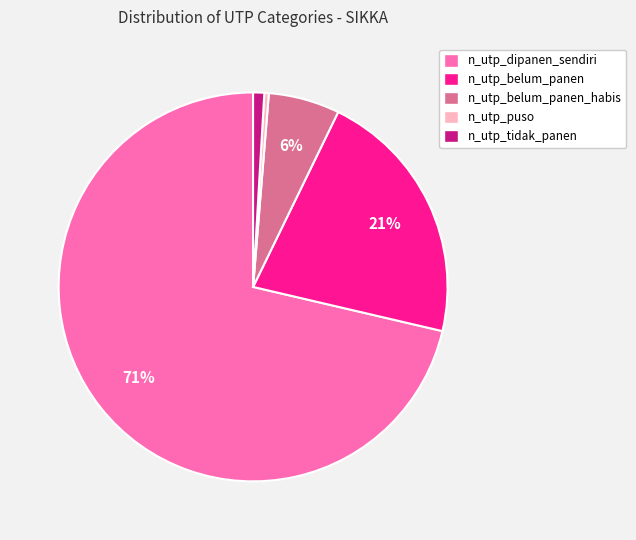

What is the smallest slice in the pie chart?

n_utp_puso